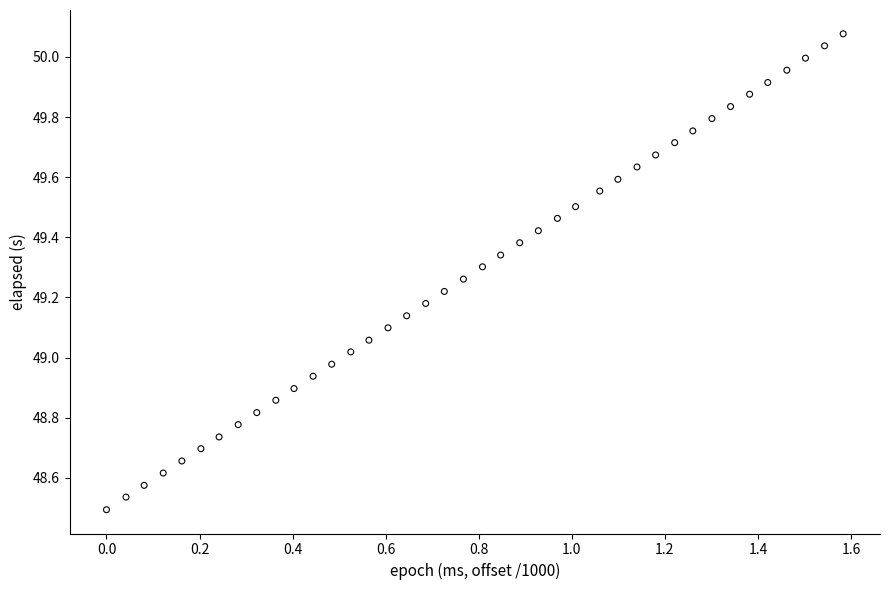

What is the range of X values (max minus min)?

1.6